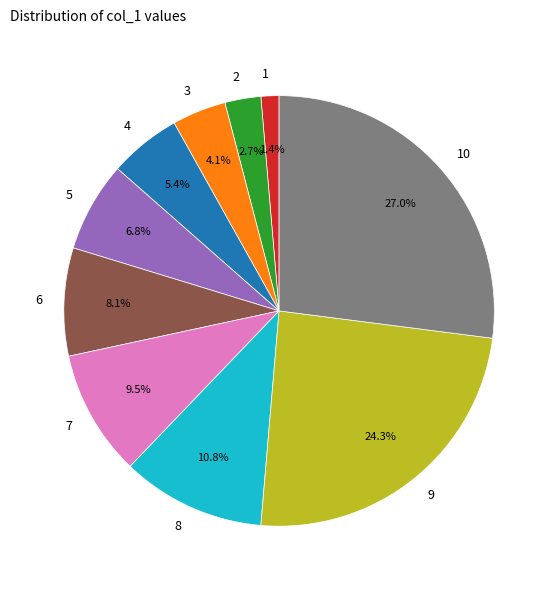

How many slices are in this pie chart?

10